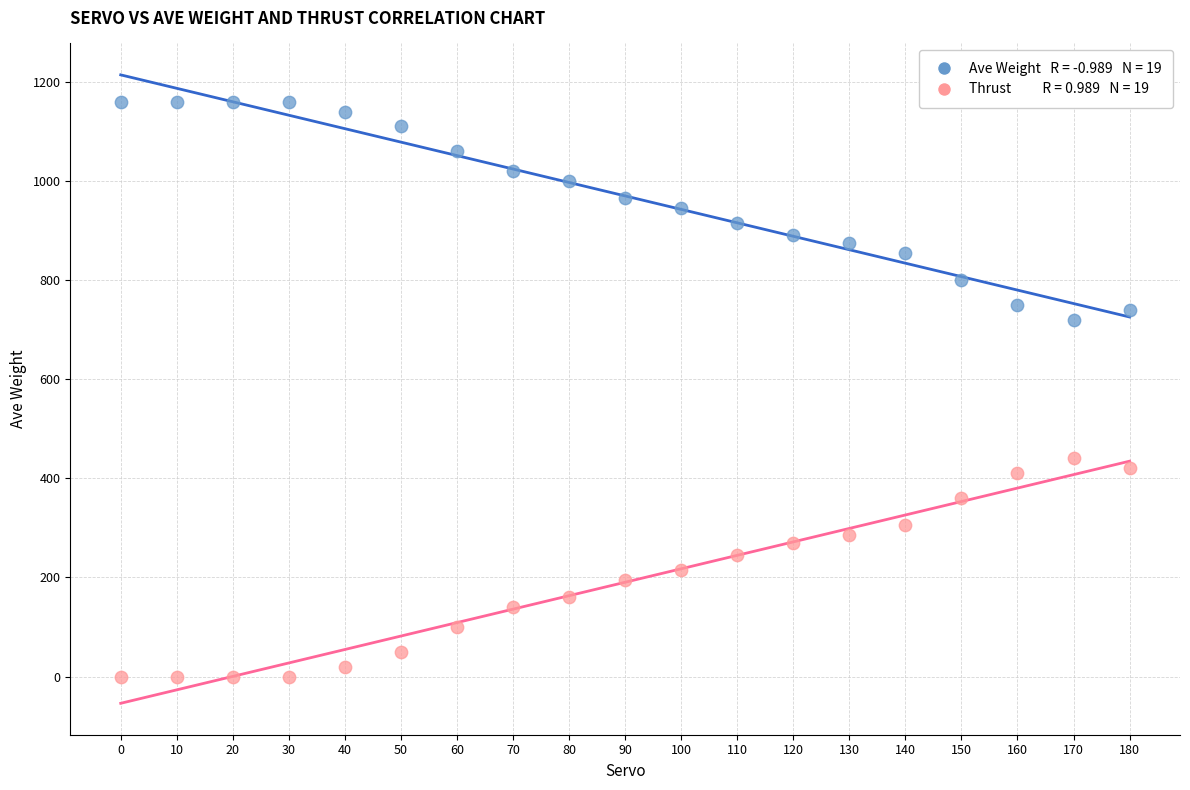

Across all data points, what is the range of Y values (max minus min)?

1160